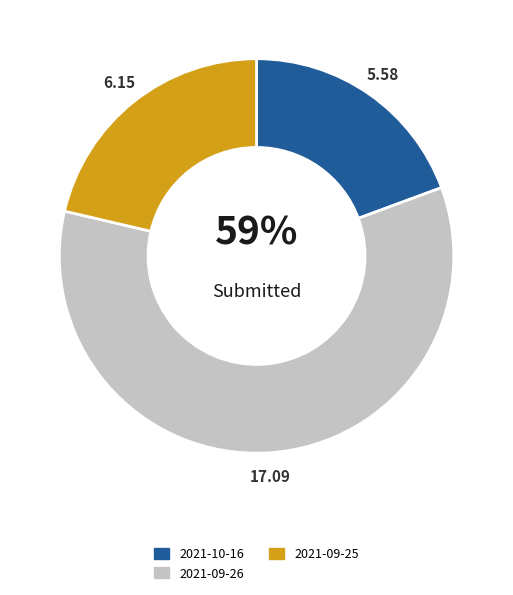

Is it true that 2021-10-16 is 30% of the pie?

False